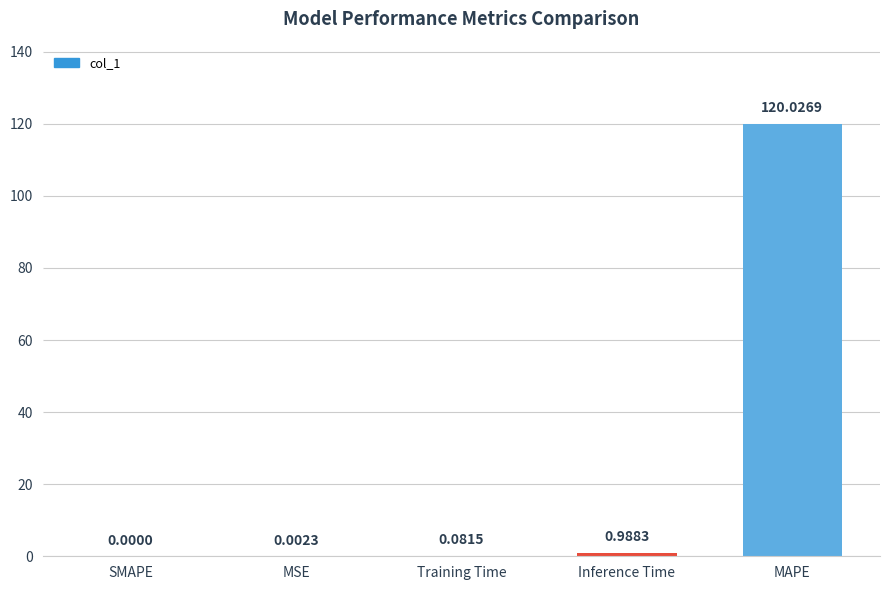

Which category has the highest value across all series?

MAPE